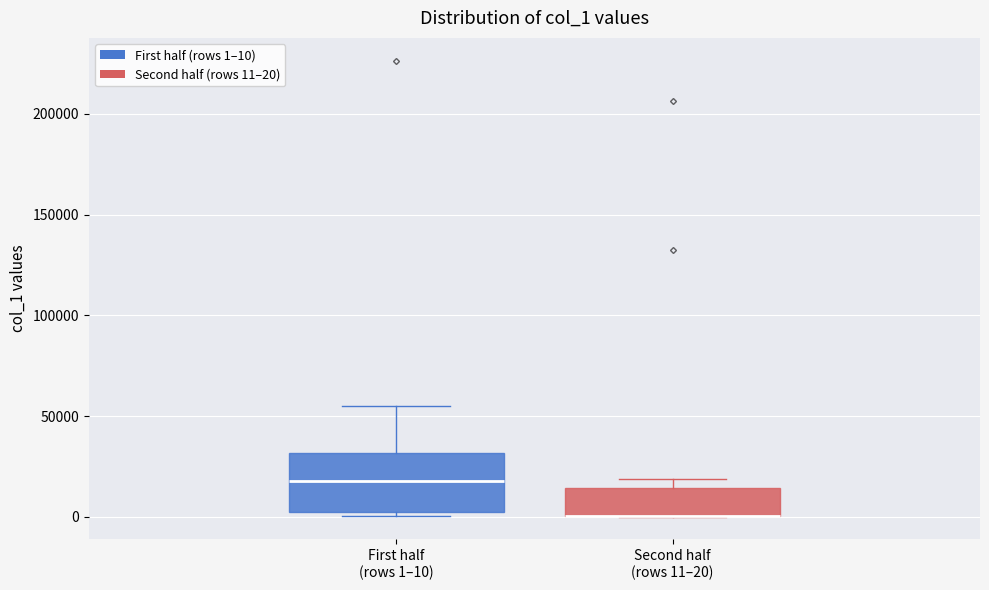

Comparing the boxes themselves (not the whiskers), which one is the tallest?

First half (rows 1–10)